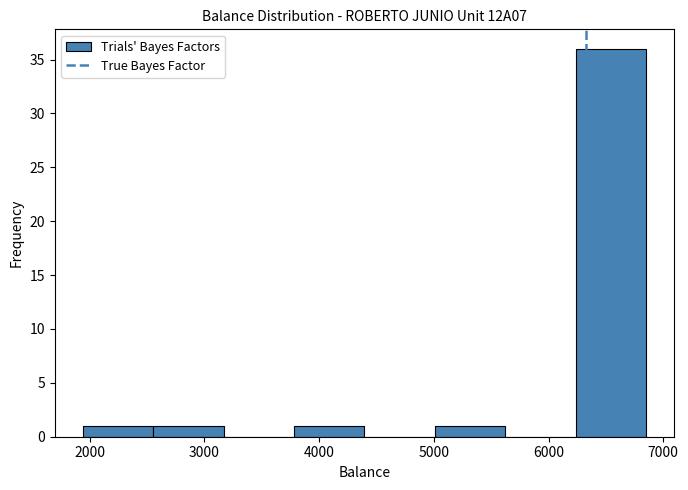

Which range on the x-axis has the tallest bar?

6200 to 6800